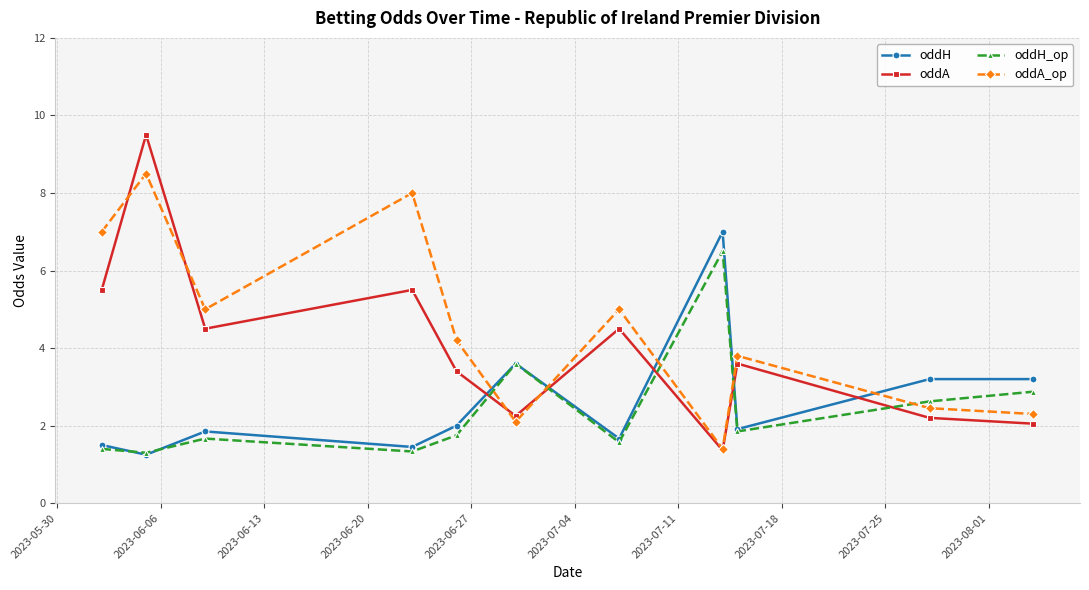

How many values in the oddA_op series exceed 4?

6